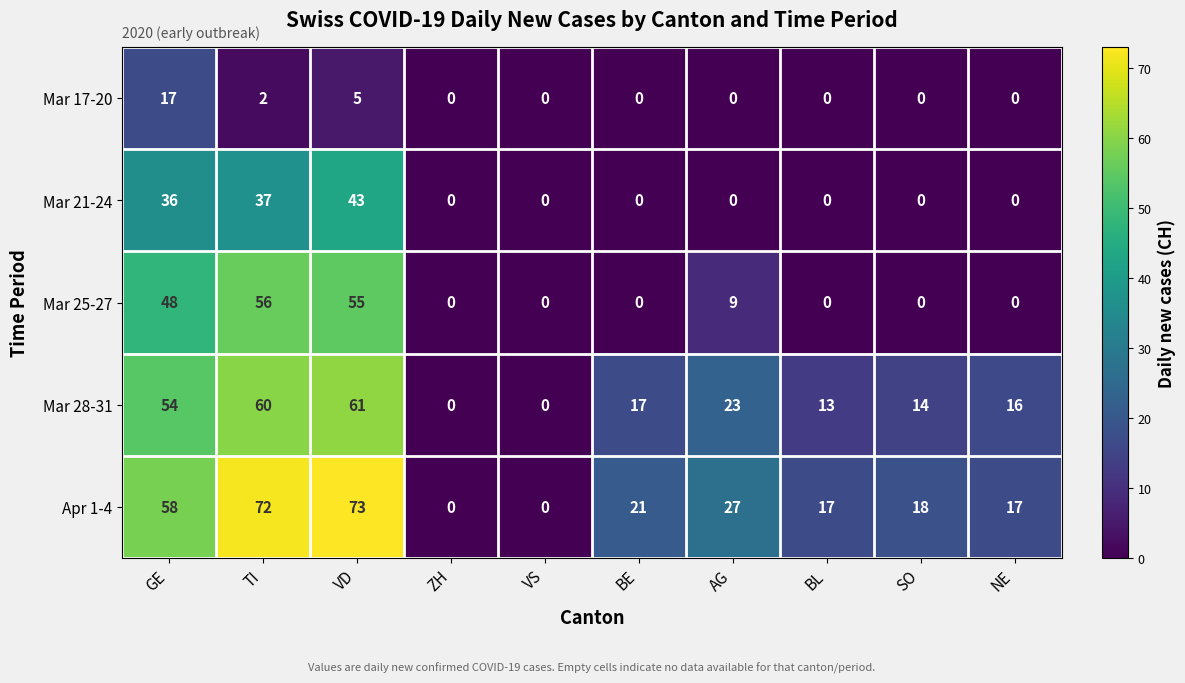

Which category has the highest value in the Mar 17-20 series?

GE